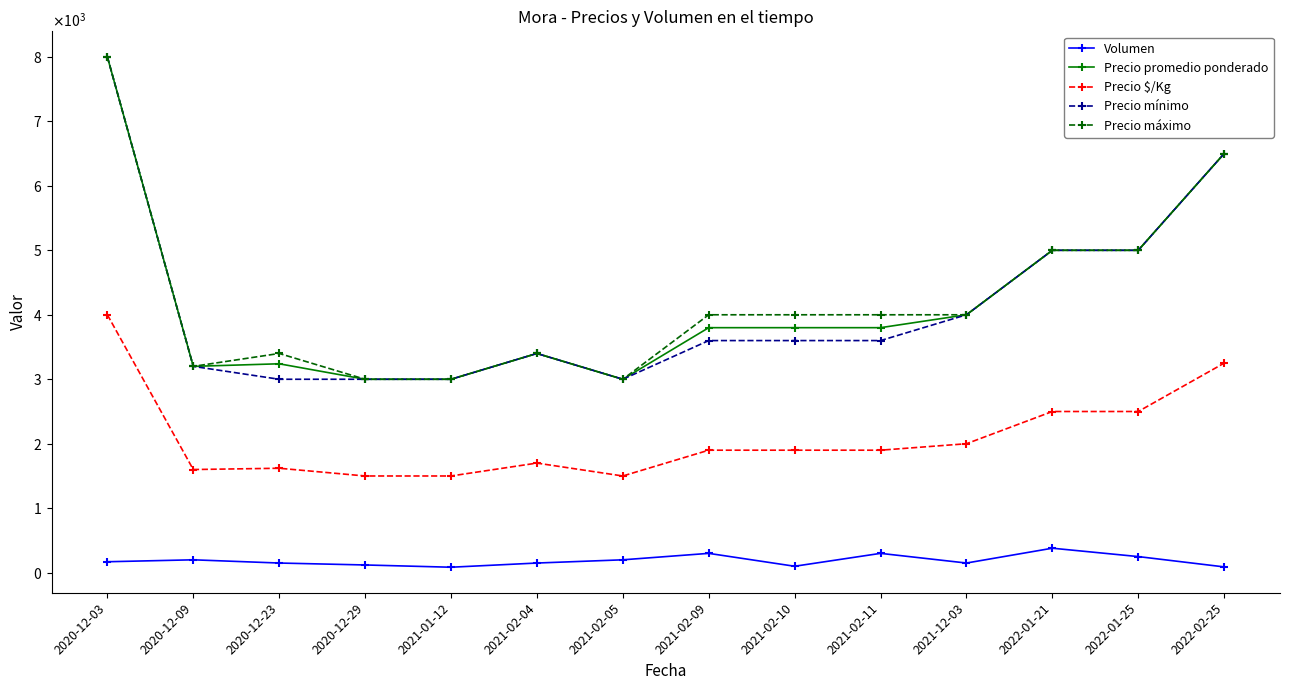

Is this an area chart (filled region under the line)?

No